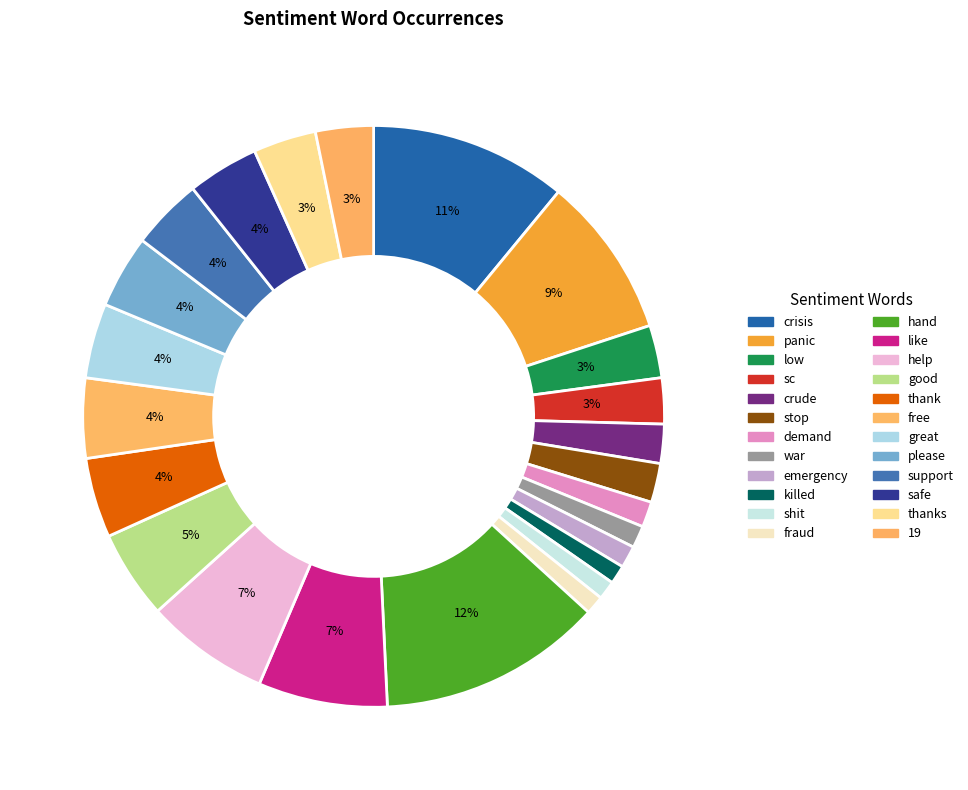

How many segments does this pie chart have?

24